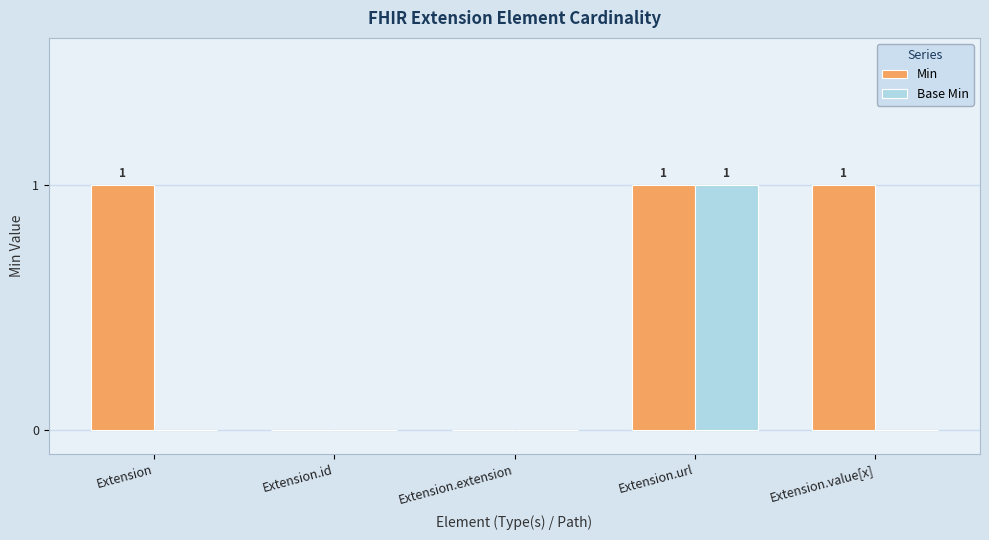

What is the average value of the Min series?

1